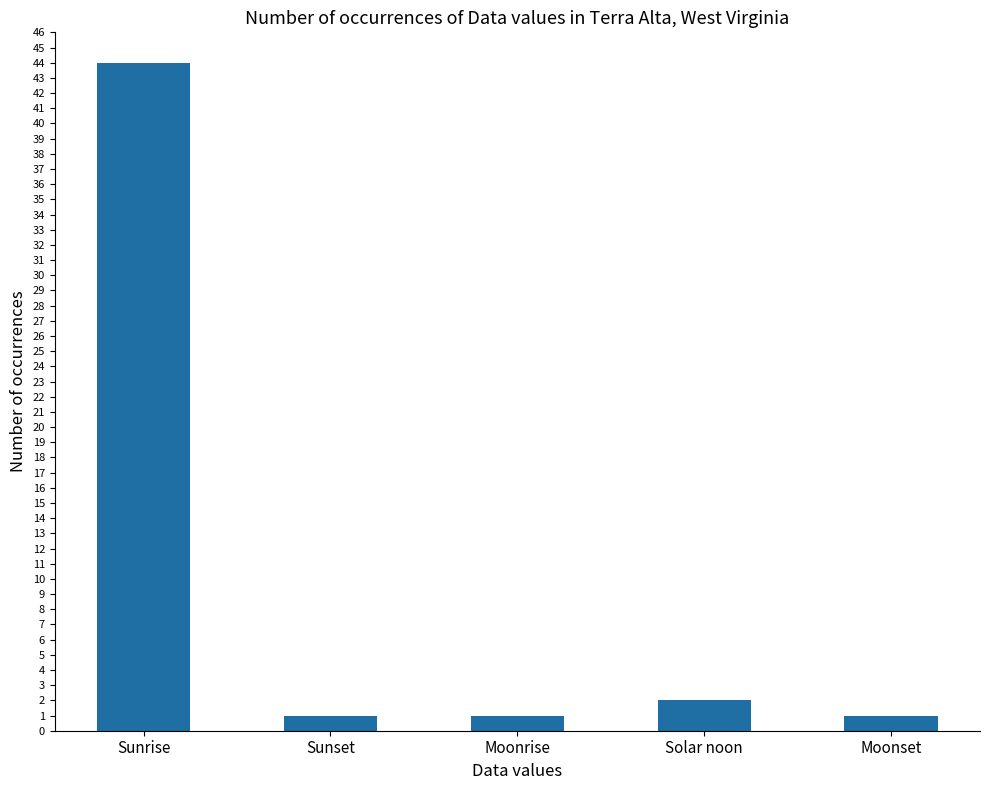

Does the chart contain any negative values?

No